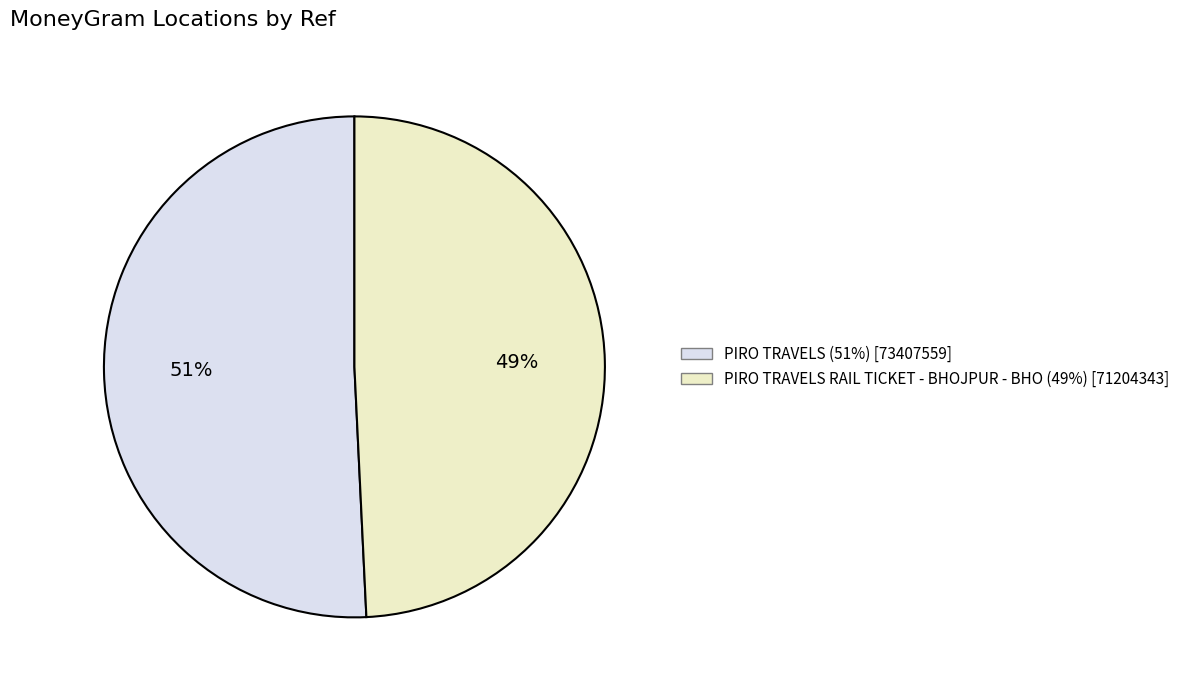

To the nearest percent, what is the average slice percentage?

50%